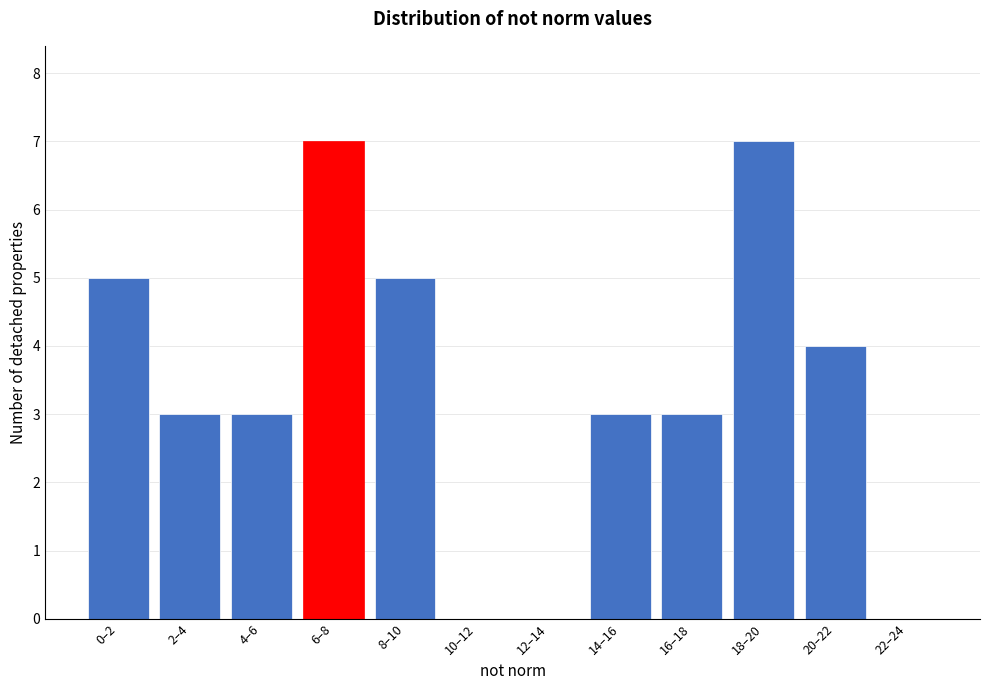

Reading left to right, transcribe all the data shown in this chart.

0–2=5	2–4=3	4–6=3	6–8=7	8–10=5	10–12=0	12–14=0	14–16=3	16–18=3	18–20=7	20–22=4	22–24=0